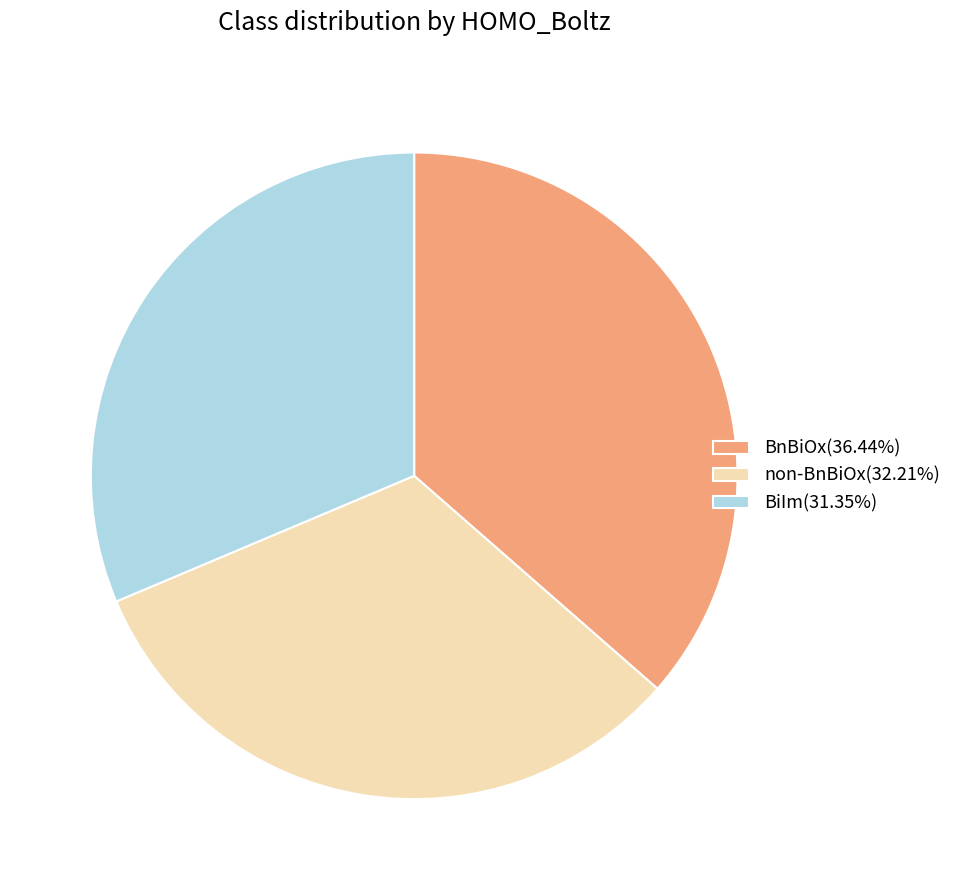

Do non-BnBiOx(32.21%) and BnBiOx(36.44%) together represent more than half of the pie?

Yes